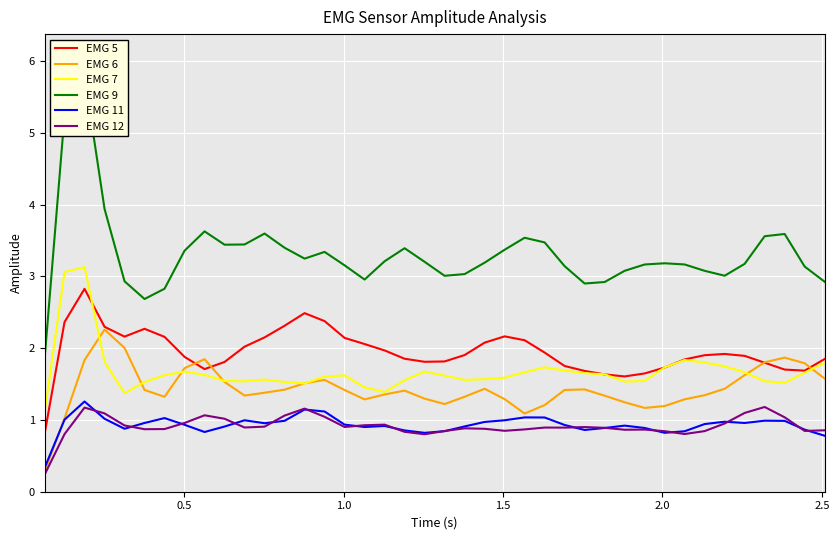

How many intersections are there between EMG 5 and EMG 6?

4